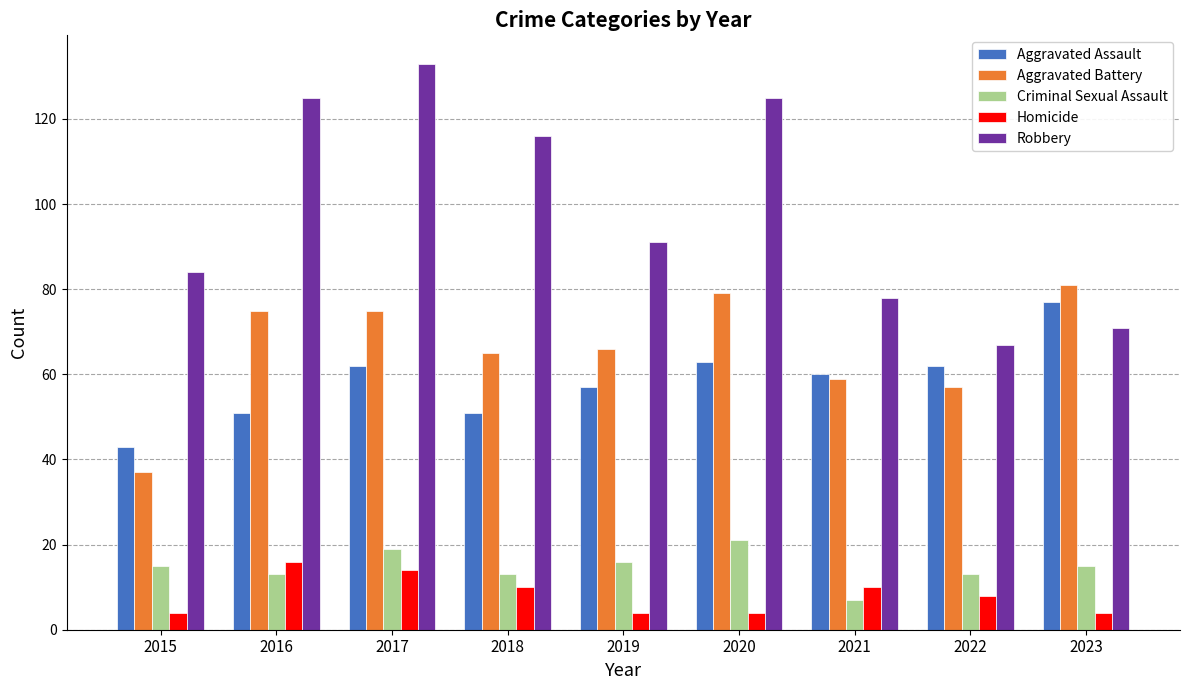

At which label is Robbery closest to 100?

2019